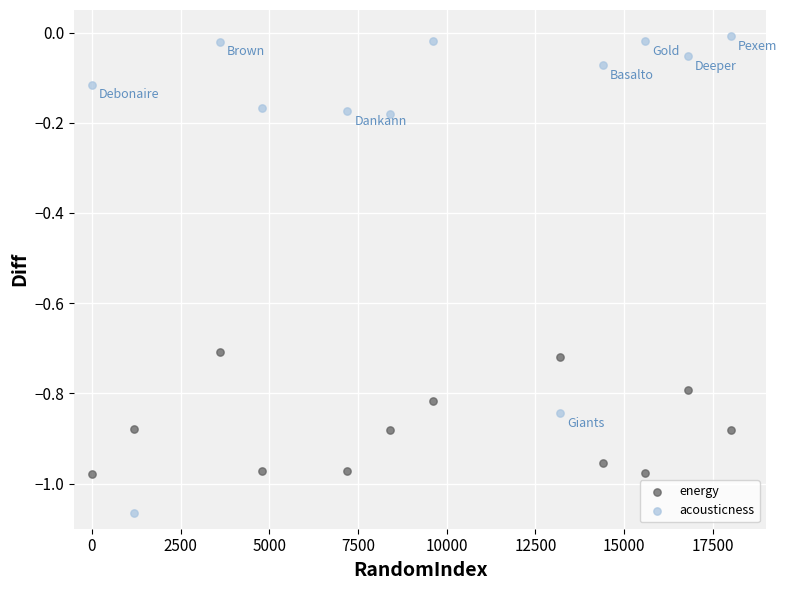

What are all the series names shown in the legend?

energy, acousticness